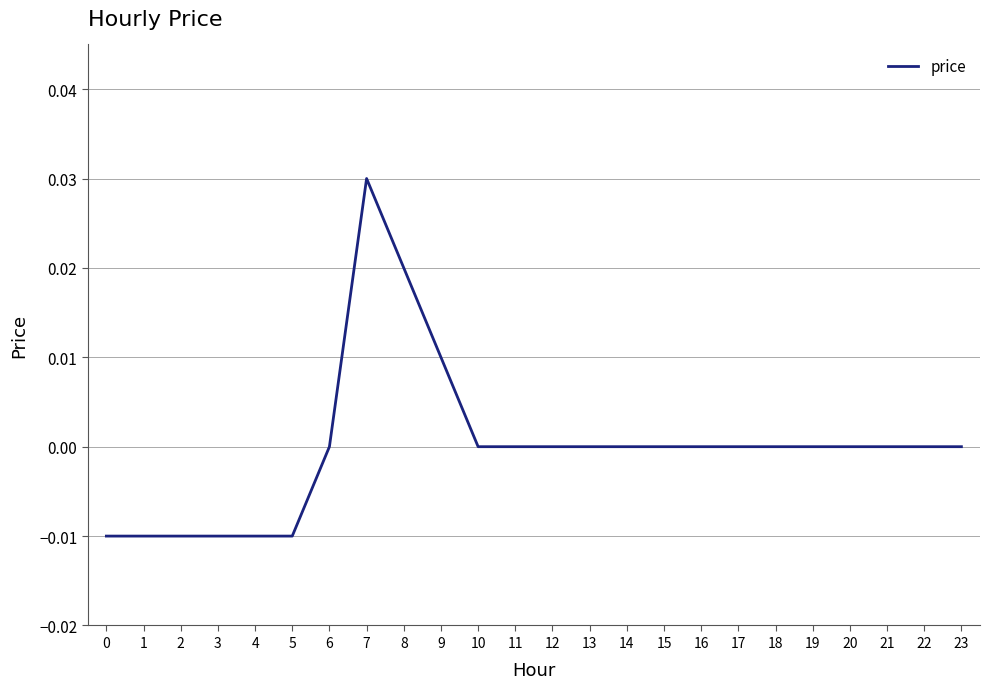

Does the chart have visible grid lines?

Yes